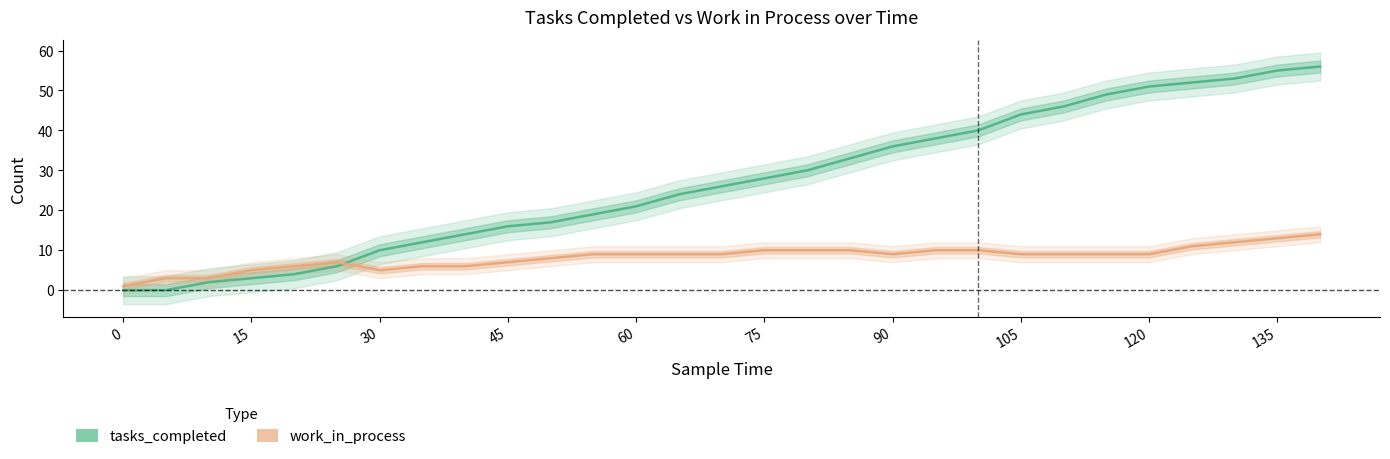

What is the minimum value for work_in_process?

1